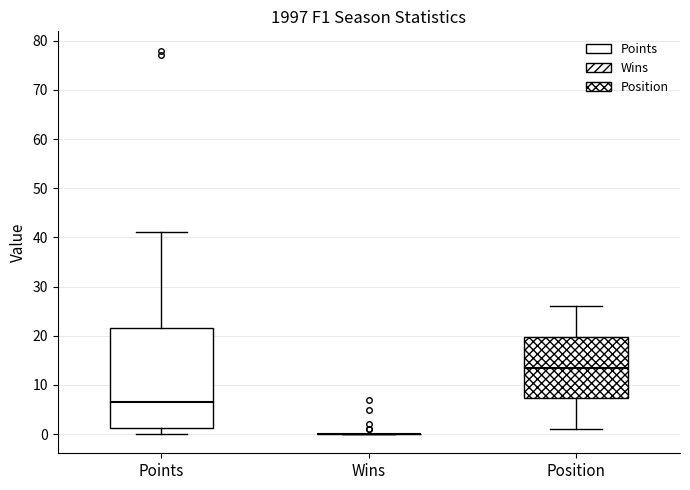

Which box is the tallest, from its lower edge to its upper edge?

Points